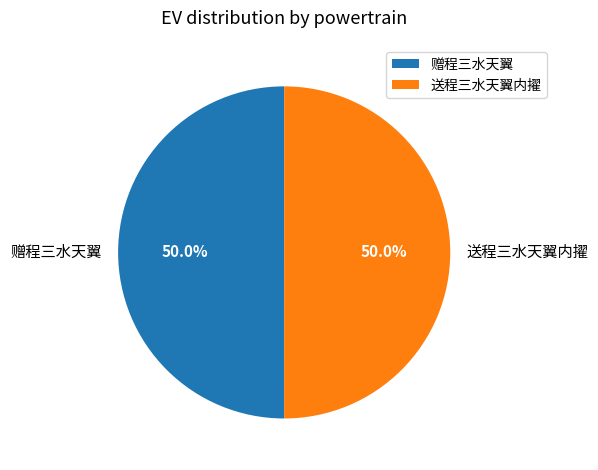

What portion of the pie excludes 送程三水天翼内擢?

50.0%